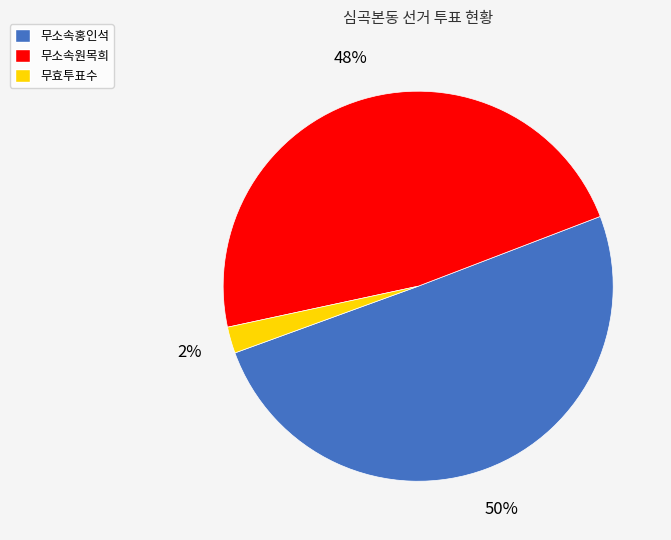

Count the number of slices in the pie.

3